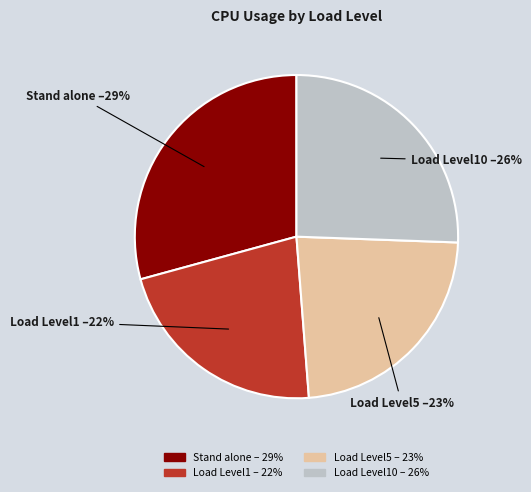

Is there any slice that represents more than half of the pie?

No